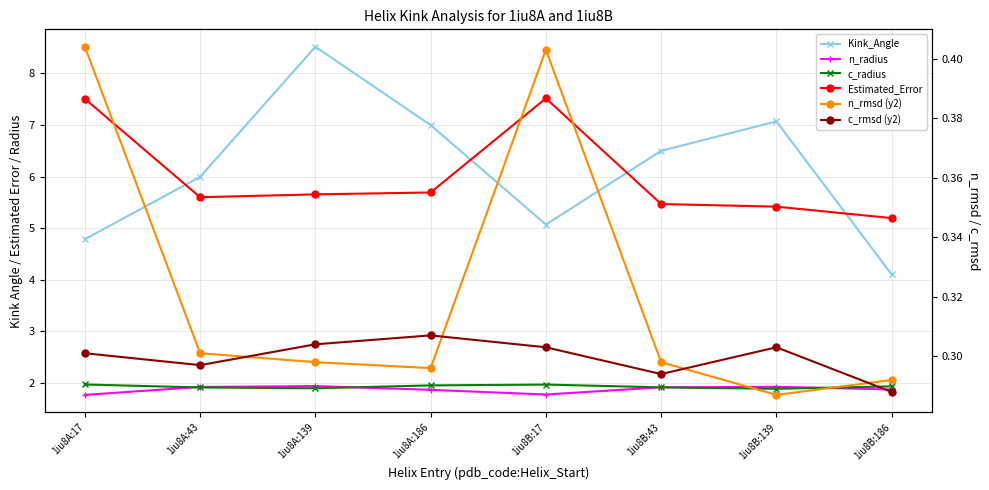

True or false: c_rmsd (y2) and n_radius intersect in this chart.

False